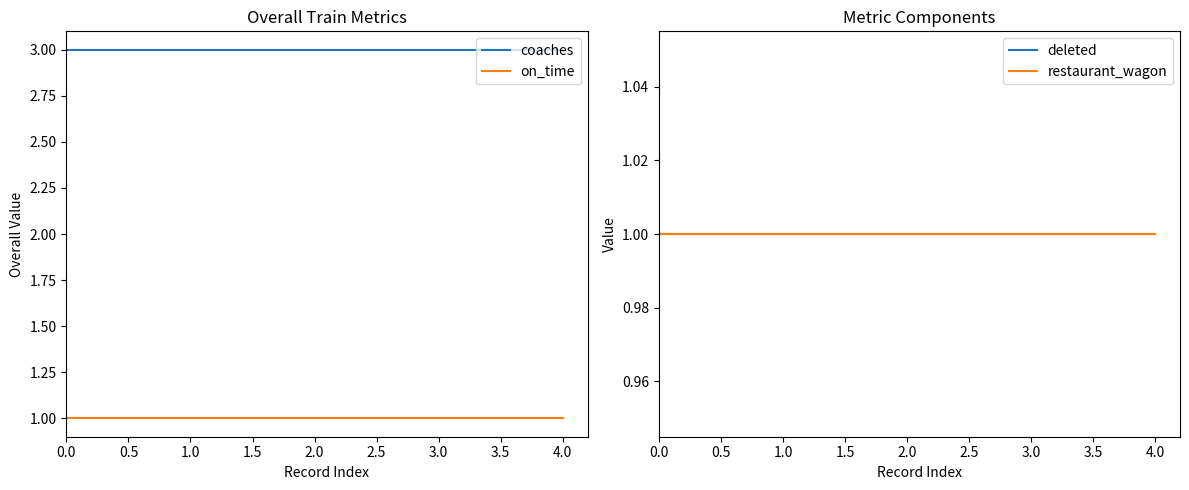

What are all the series names shown in the legend?

coaches, on_time, deleted, restaurant_wagon